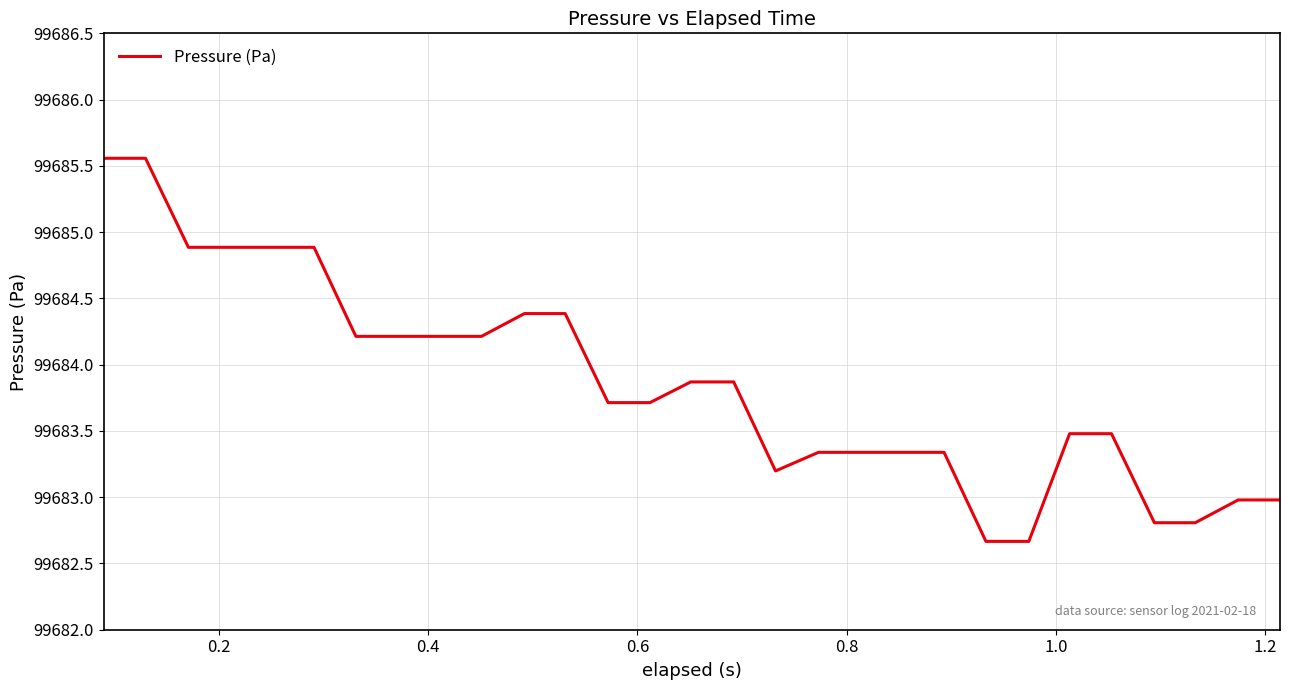

What is the smallest value displayed?

99682.7